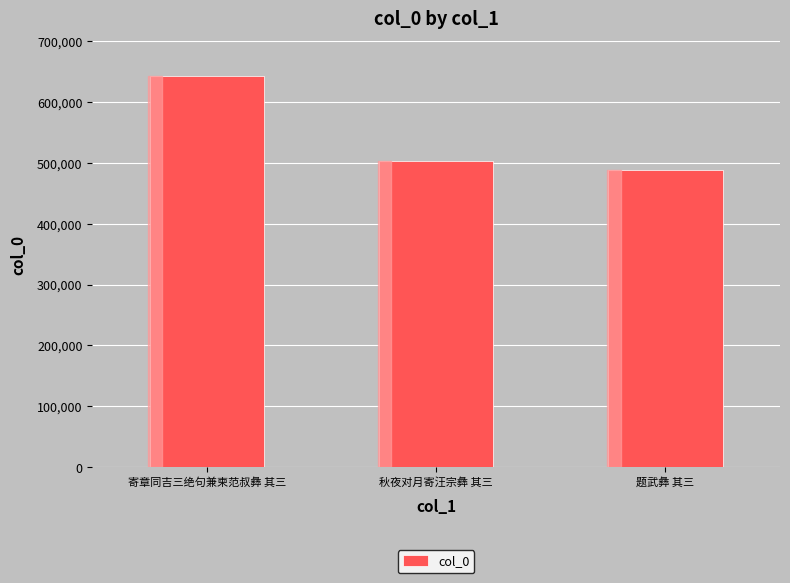

List the labels in order of value, largest first.

寄章同吉三绝句兼柬范叔彝 其三, 秋夜对月寄汪宗彝 其三, 题武彝 其三